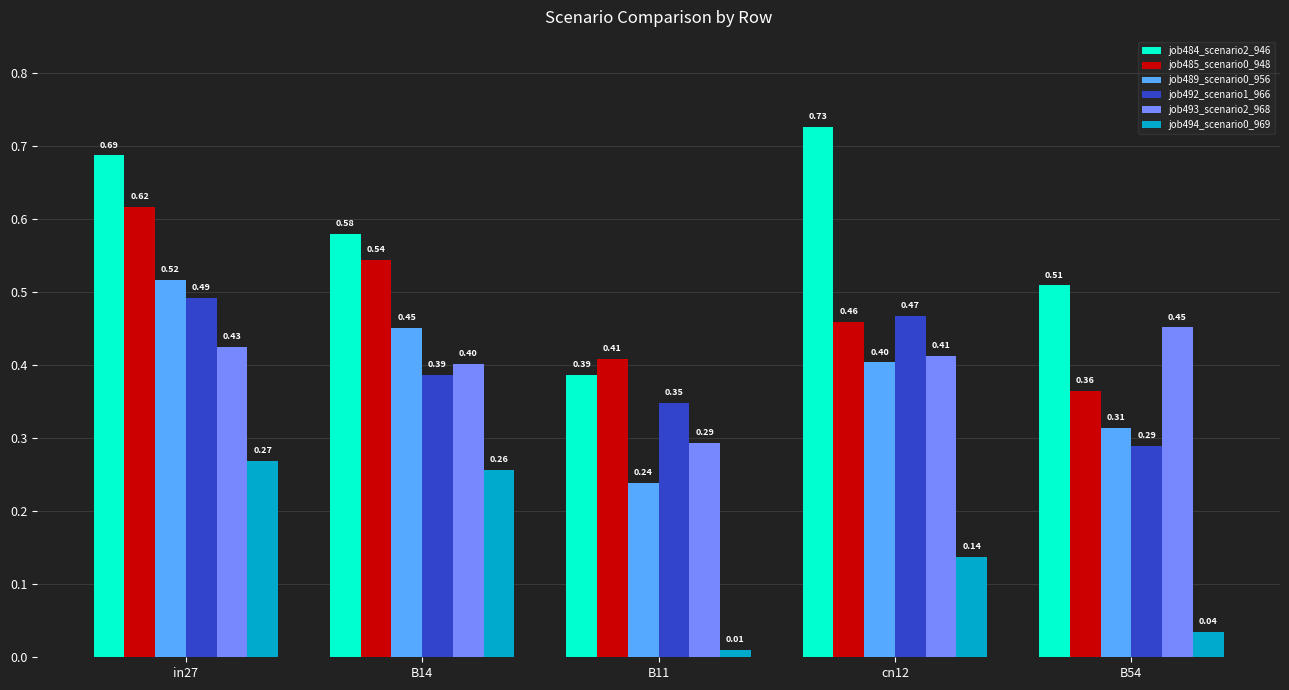

List the labels in order of job493_scenario2_968 value, smallest first.

B11, B14, cn12, in27, B54